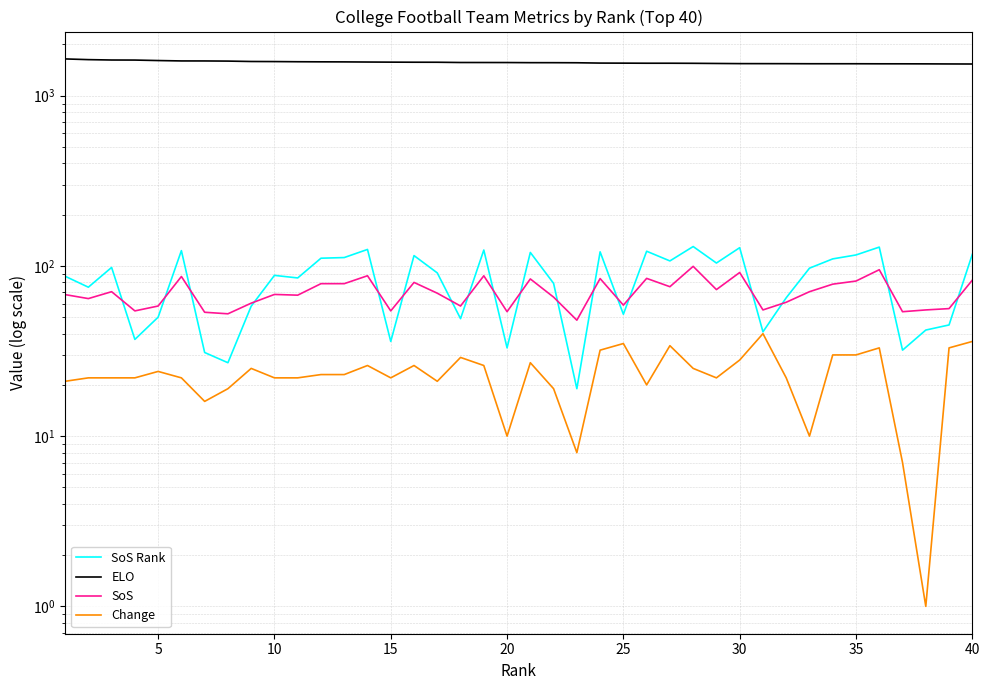

True or false: ELO and SoS intersect in this chart.

False